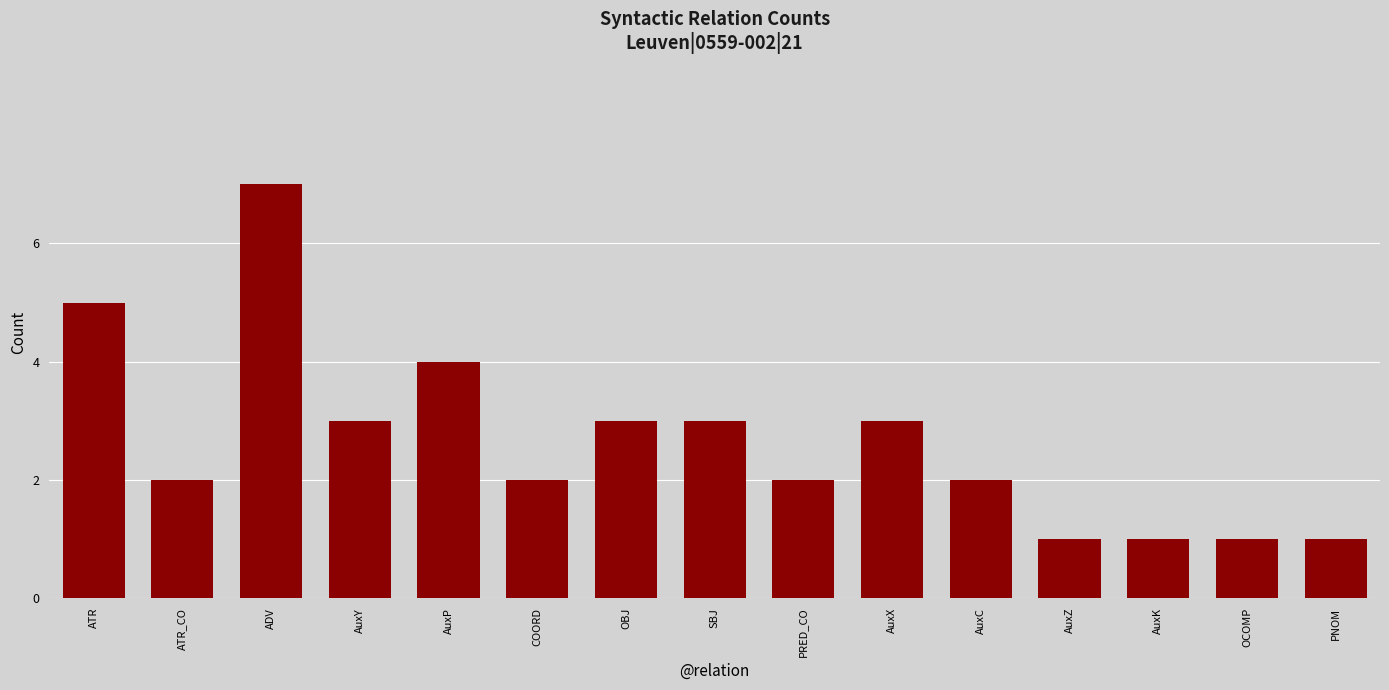

Reading left to right, list all the values displayed in this chart.

5	2	7	3	4	2	3	3	2	3	2	1	1	1	1